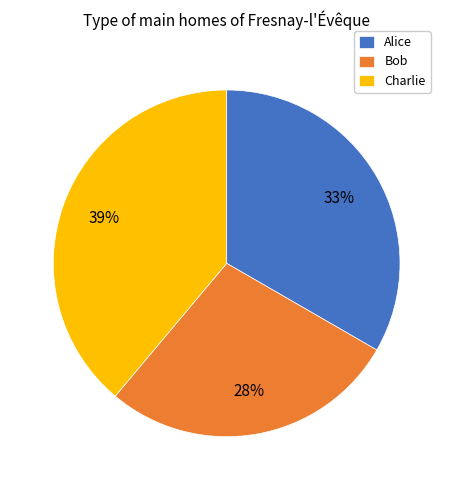

Which category has the biggest portion of the pie?

Charlie